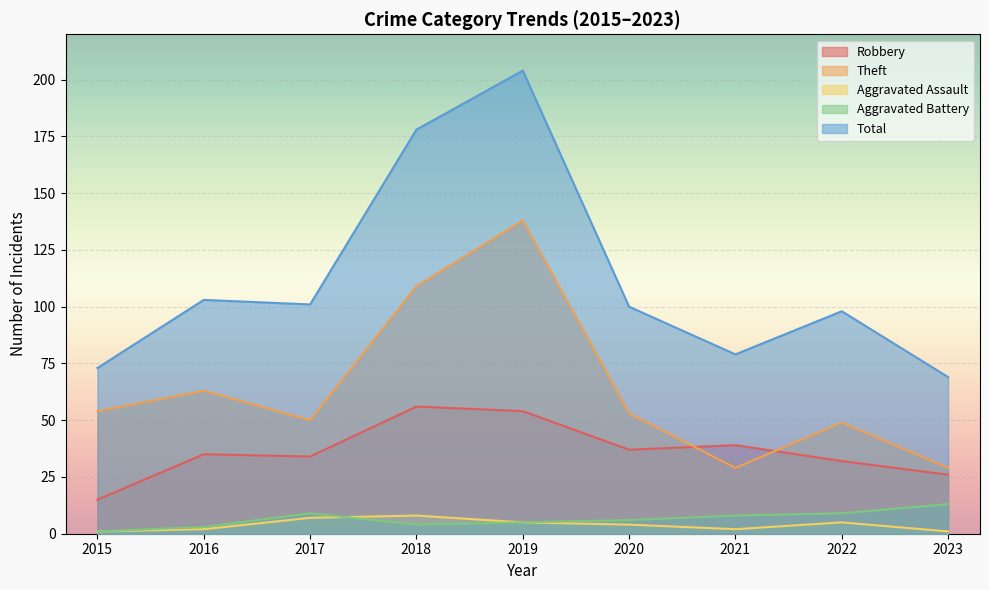

True or false: Aggravated Assault has a value of 1 at 2023.

True